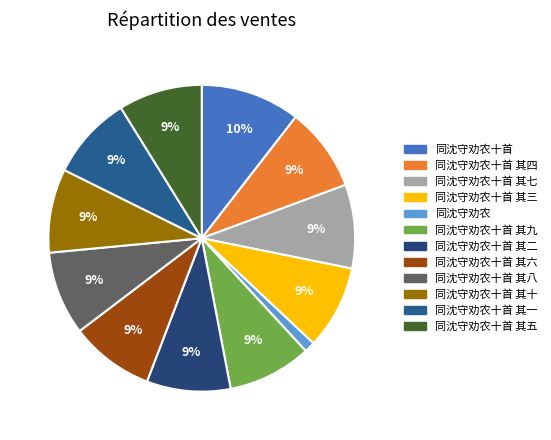

To the nearest percent, what is the combined percentage of 同沈守劝农十首 其八 and 同沈守劝农十首 其五?

18%